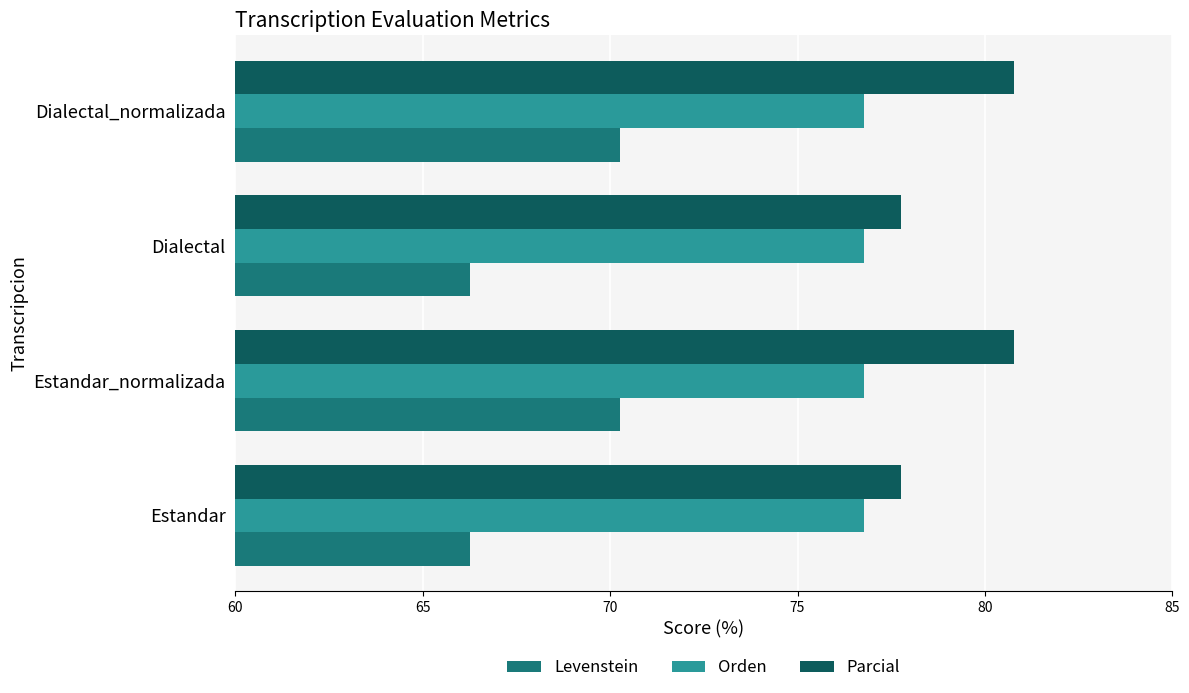

Count the number of categories in the chart.

4